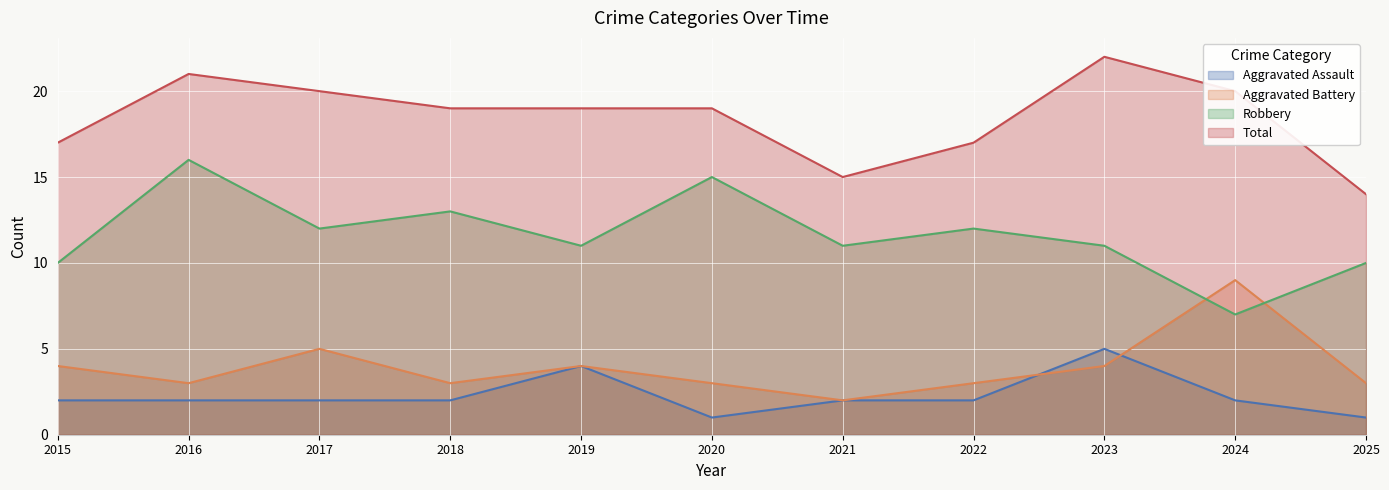

At which label is Aggravated Battery closest to 5?

2017